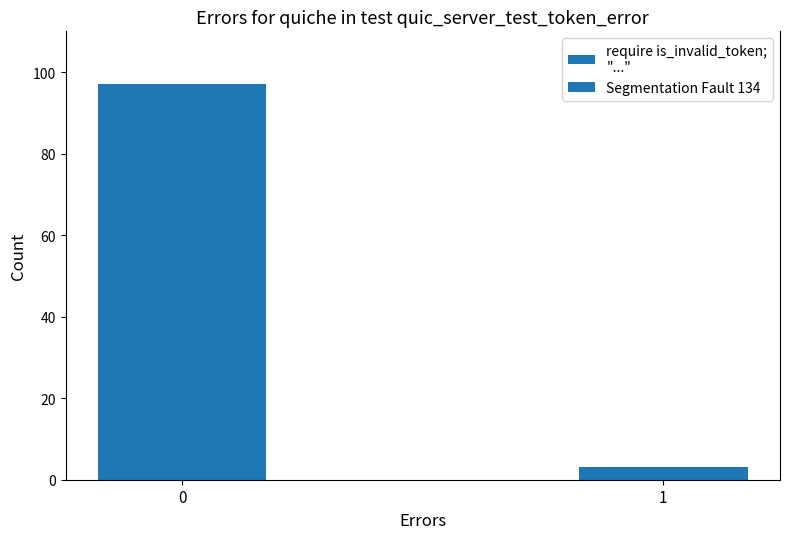

The chart shows a value of 154 at 0. True or false?

False